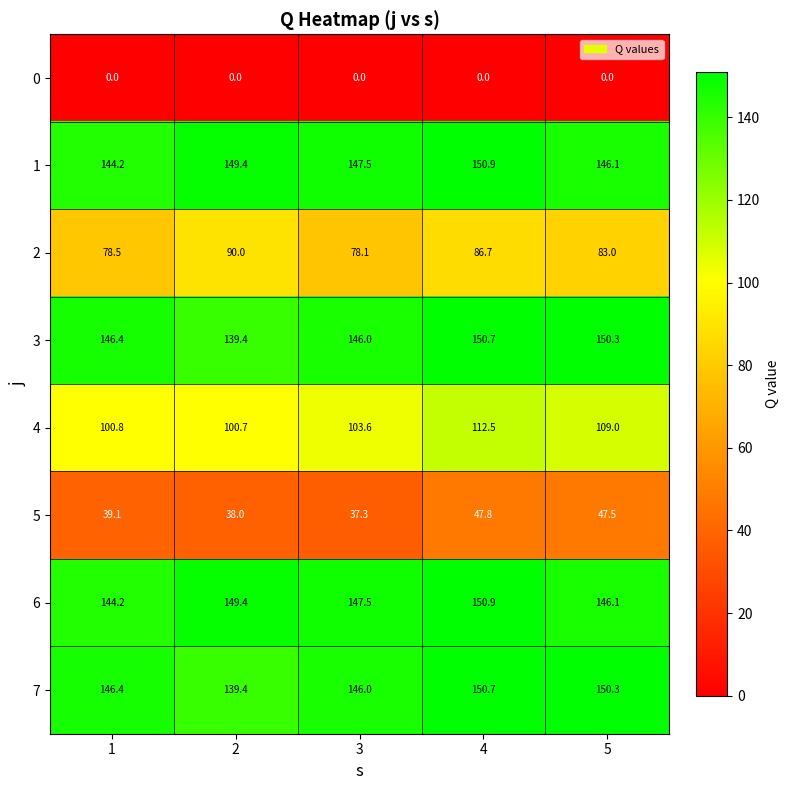

Where is 3 nearest to the value 145?

3